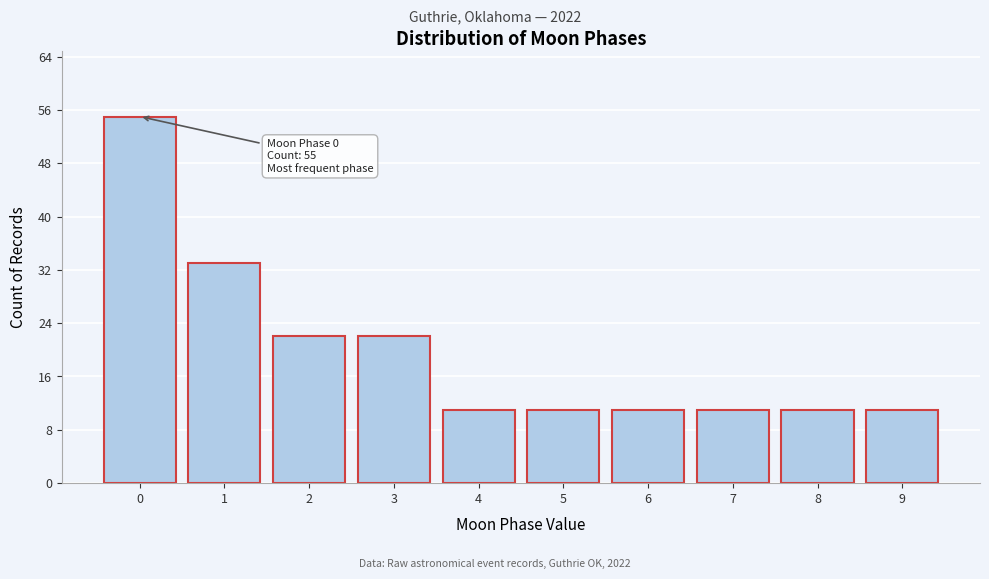

Reading right to left, extract all data points from this chart.

9=11	8=11	7=11	6=11	5=11	4=11	3=22	2=22	1=33	0=55